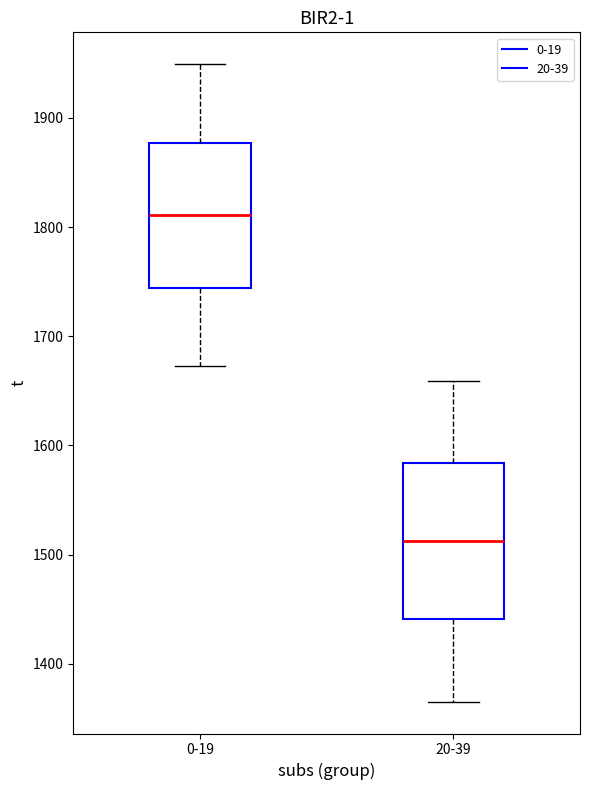

Reading left to right, transcribe this box plot: for each box, give where its median line is, the range the box spans, and where its two whiskers end, as read against the y-axis. The values are not printed on the chart, so give them approximately, as read against the axis.

0-19: median 1810, box 1740 to 1880, whiskers 1670 to 1950
20-39: median 1510, box 1440 to 1580, whiskers 1370 to 1660